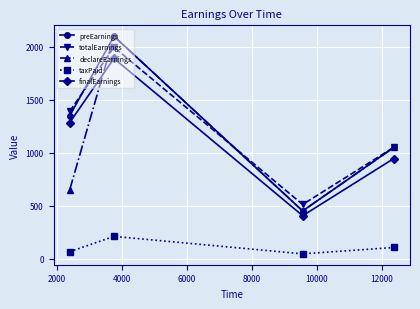

What is the greatest value displayed?

2100.0